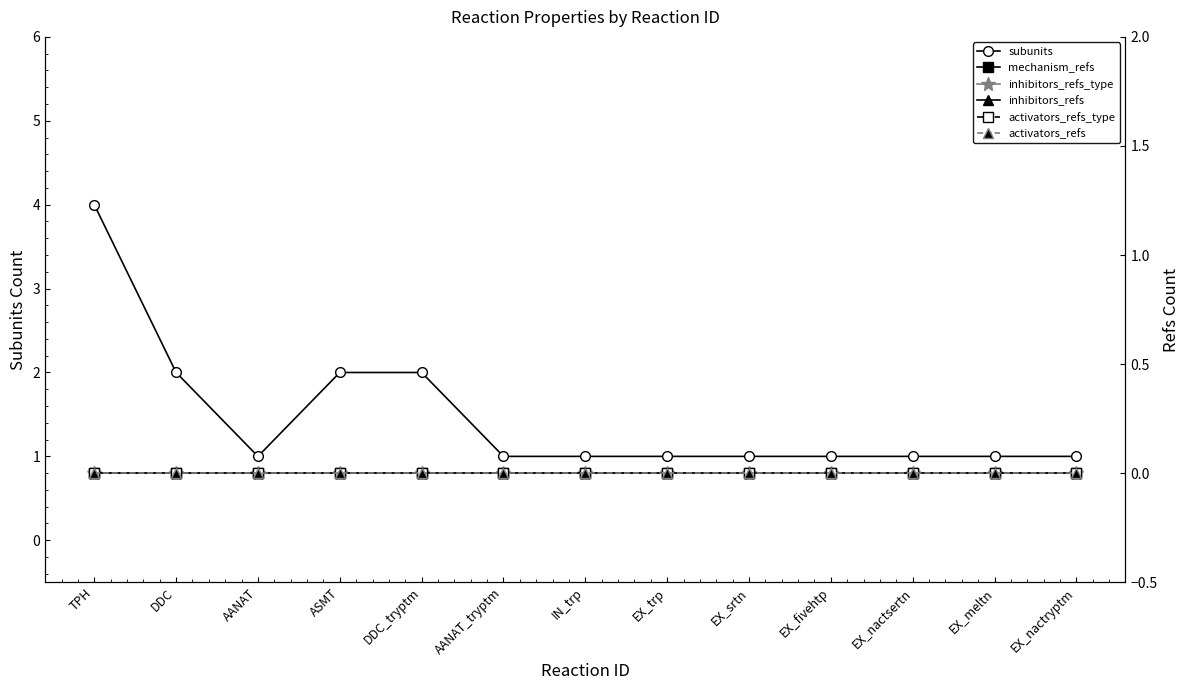

At which category does the chart reach its minimum across all series?

TPH